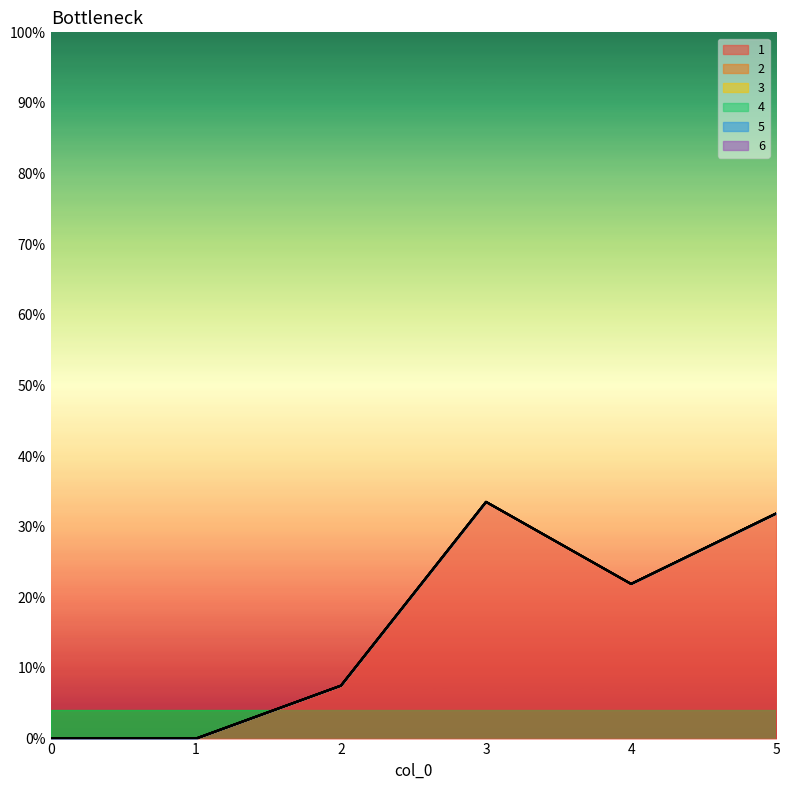

What is the total value across all series at 5?

31.9